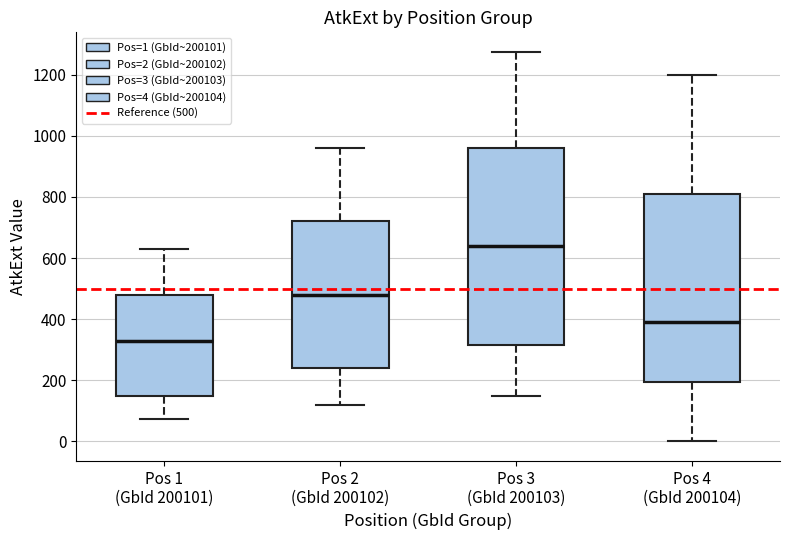

Reading left to right, read every box against the y-axis: the position of its median line, the range the box covers, and the ends of its whiskers. The values are not printed on the chart, so give them approximately, as read against the axis.

Pos 1 (GbId 200101): median 340, box 160 to 480, whiskers 80 to 640
Pos 2 (GbId 200102): median 480, box 240 to 720, whiskers 120 to 960
Pos 3 (GbId 200103): median 640, box 320 to 960, whiskers 160 to 1280
Pos 4 (GbId 200104): median 400, box 200 to 820, whiskers 0 to 1200